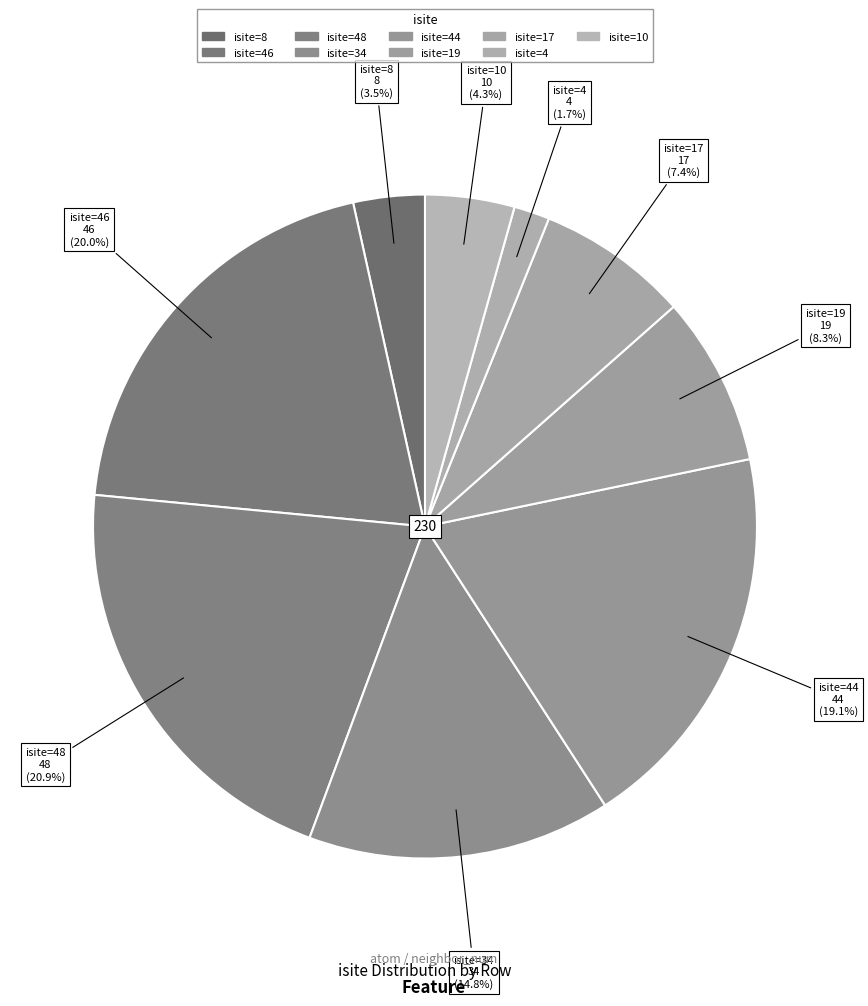

Count the number of slices in the pie.

9